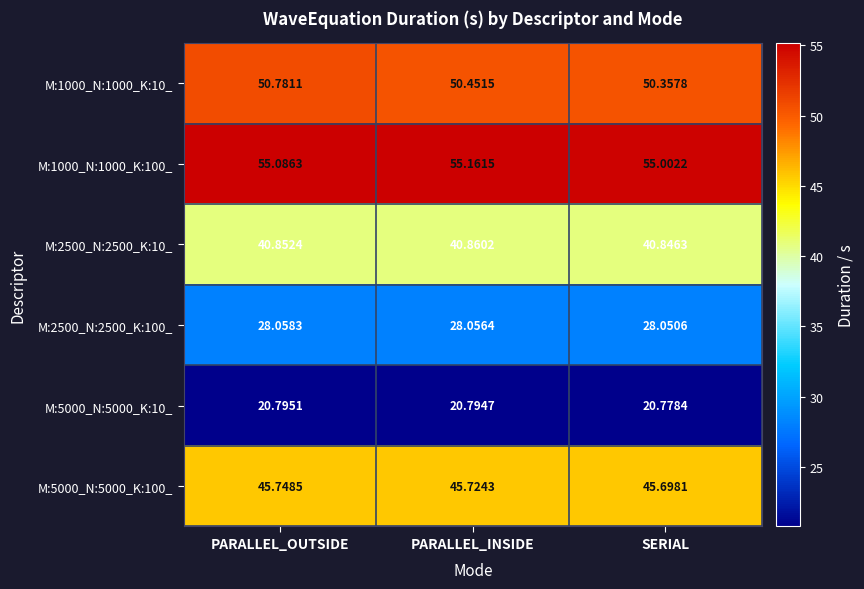

At how many categories does at least one series exceed 21?

3